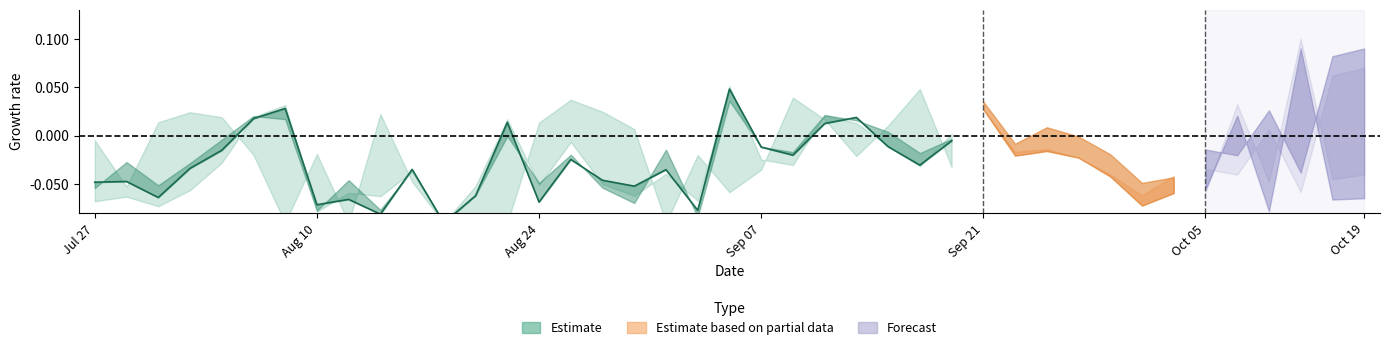

How many data points are less than 0?

22